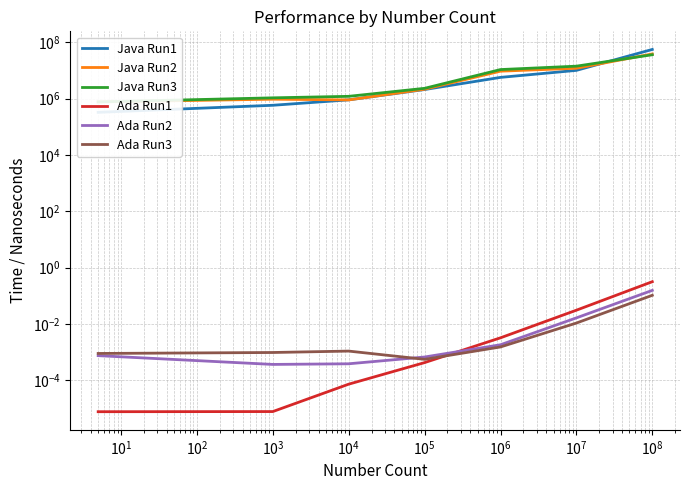

List the series in order of their peak value, highest first.

Java Run1, Java Run2, Java Run3, Ada Run1, Ada Run2, Ada Run3